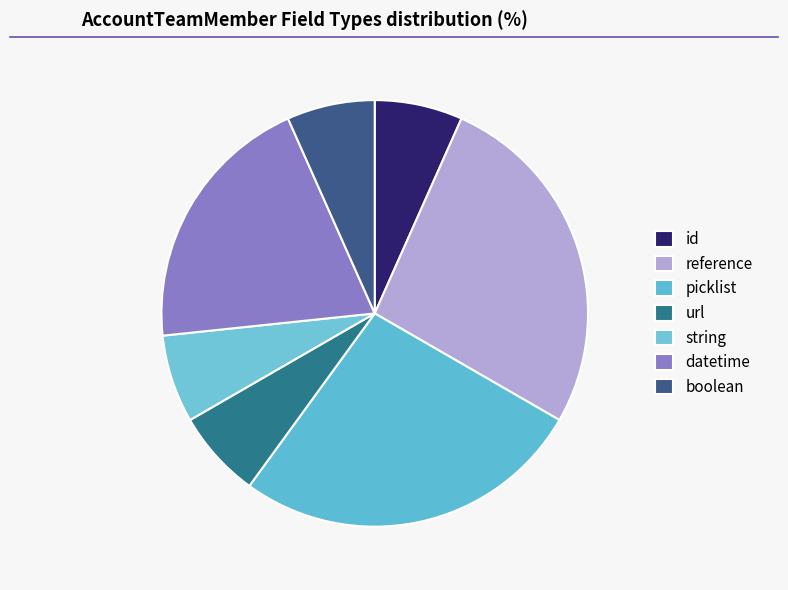

Rank the categories by value from highest to lowest.

reference, picklist, datetime, id, url, string, boolean